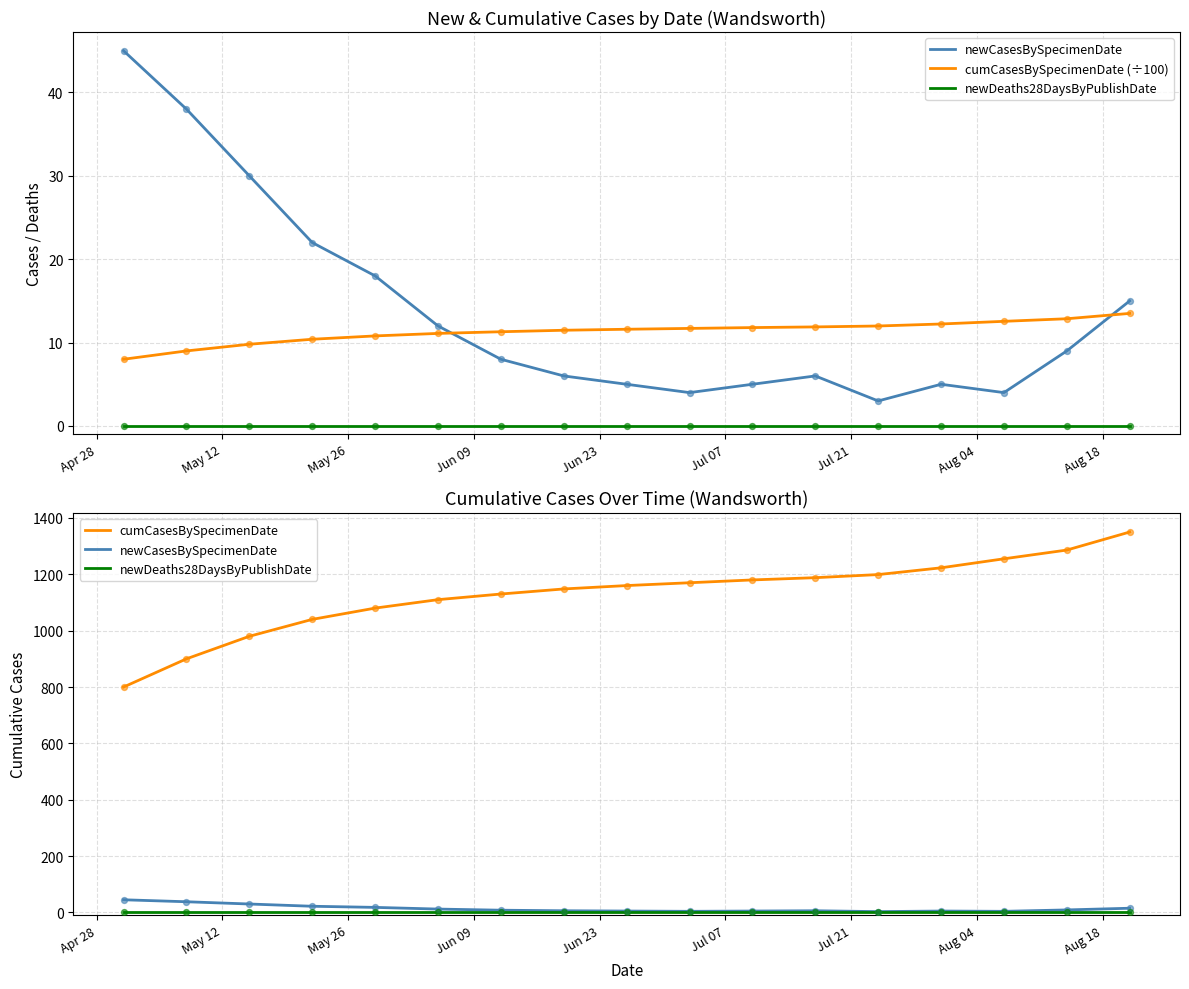

What are all the series names shown in the legend?

newCasesBySpecimenDate, cumCasesBySpecimenDate (÷100), newDeaths28DaysByPublishDate, cumCasesBySpecimenDate